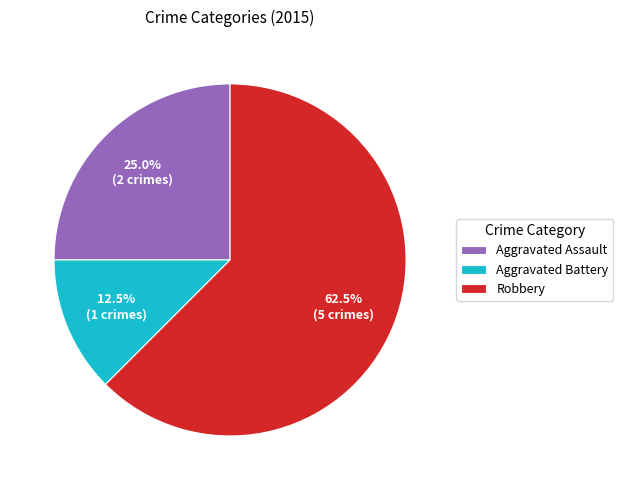

Do Aggravated Assault and Robbery together represent more than half of the pie?

Yes